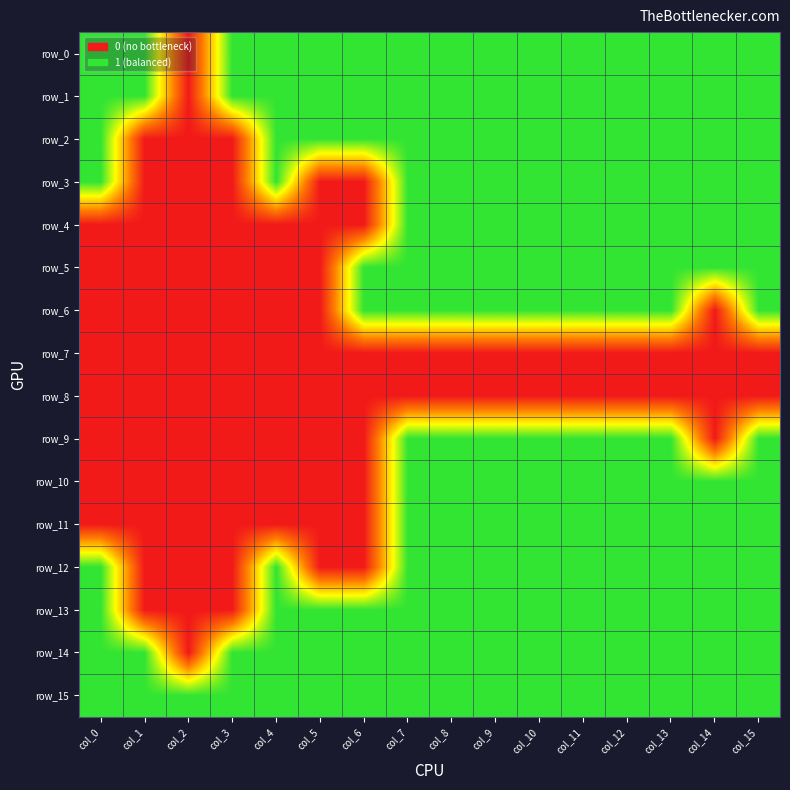

How many values in row_2 are above zero?

13